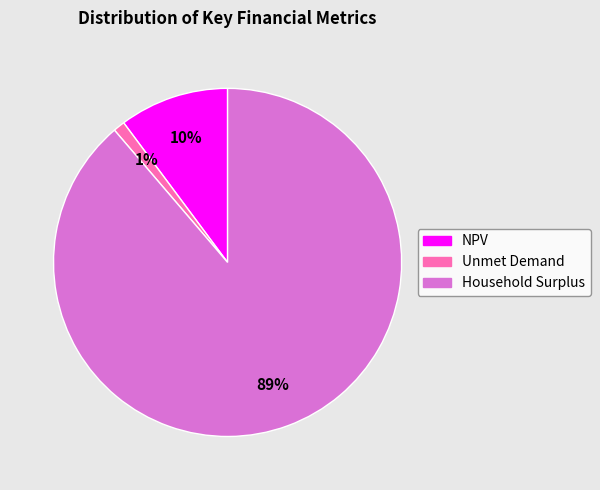

Is there a majority slice in this chart?

Yes